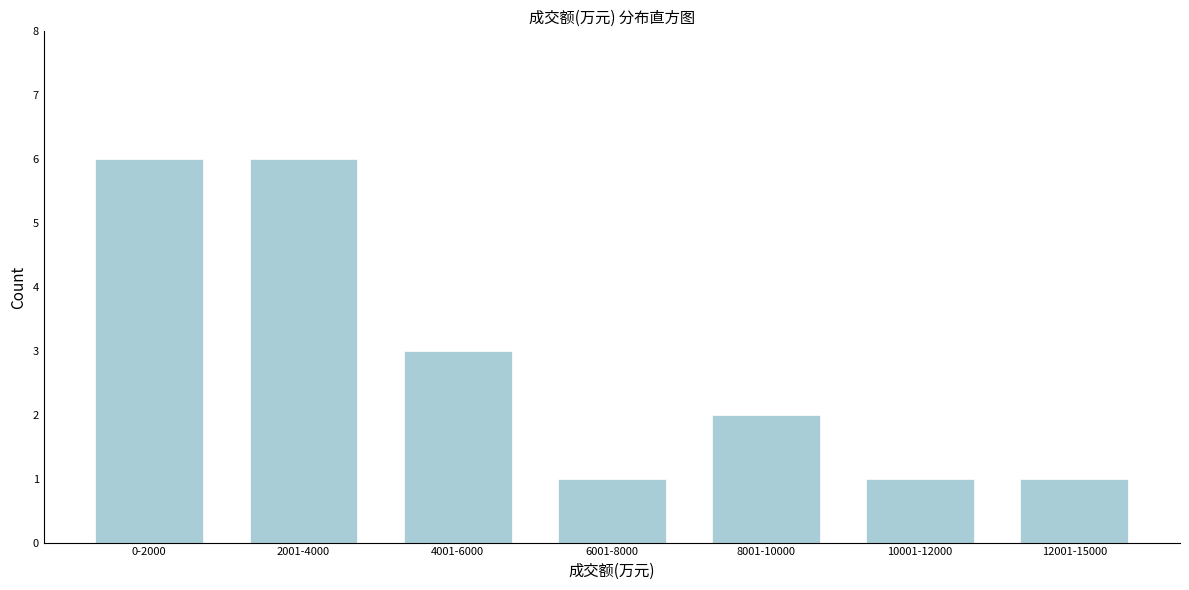

Reading left to right, transcribe all the data shown in this chart.

0-2000=6	2001-4000=6	4001-6000=3	6001-8000=1	8001-10000=2	10001-12000=1	12001-15000=1